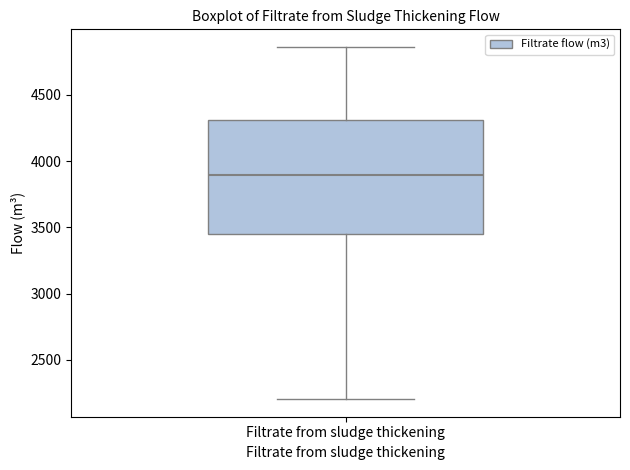

Read this box plot against the y-axis: the position of the median line, the range covered by the box, and the ends of both whiskers. The values are not printed on the chart, so give them approximately, as read against the axis.

median 3900, box 3450 to 4300, whiskers 2200 to 4850